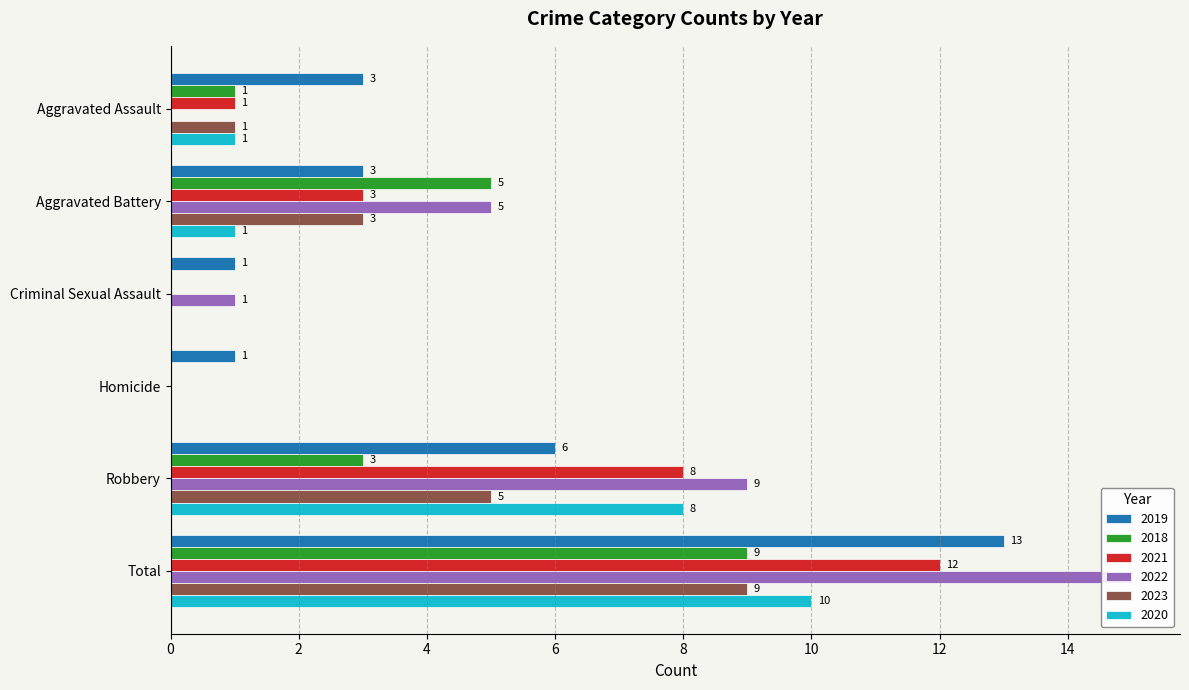

Where does the 2022 series first go above 5?

Robbery